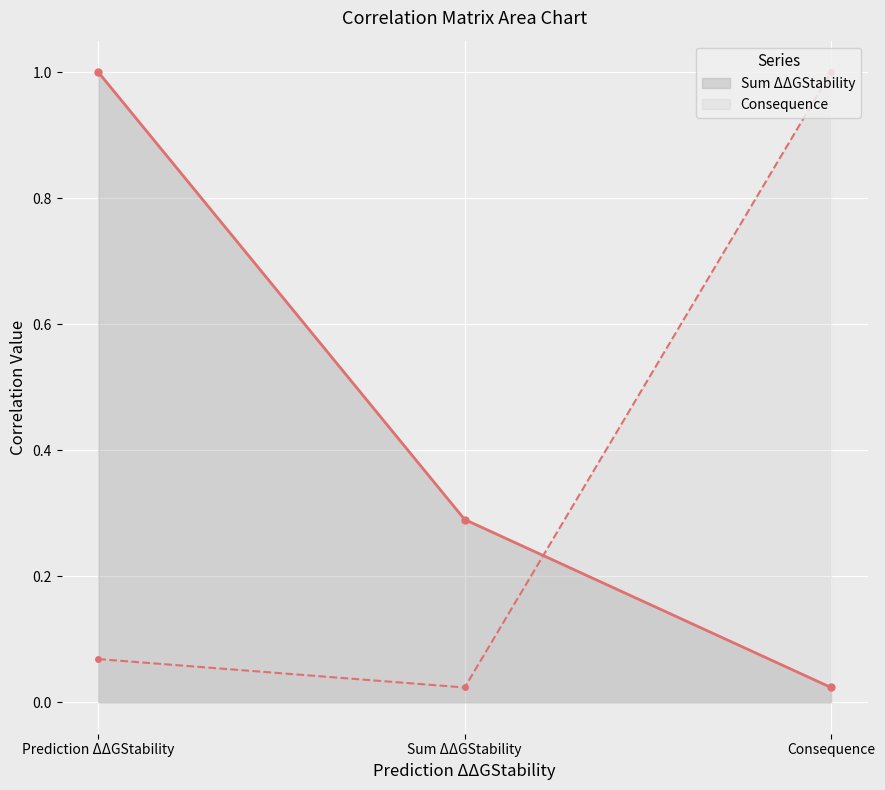

How many lines are shown in the chart?

2